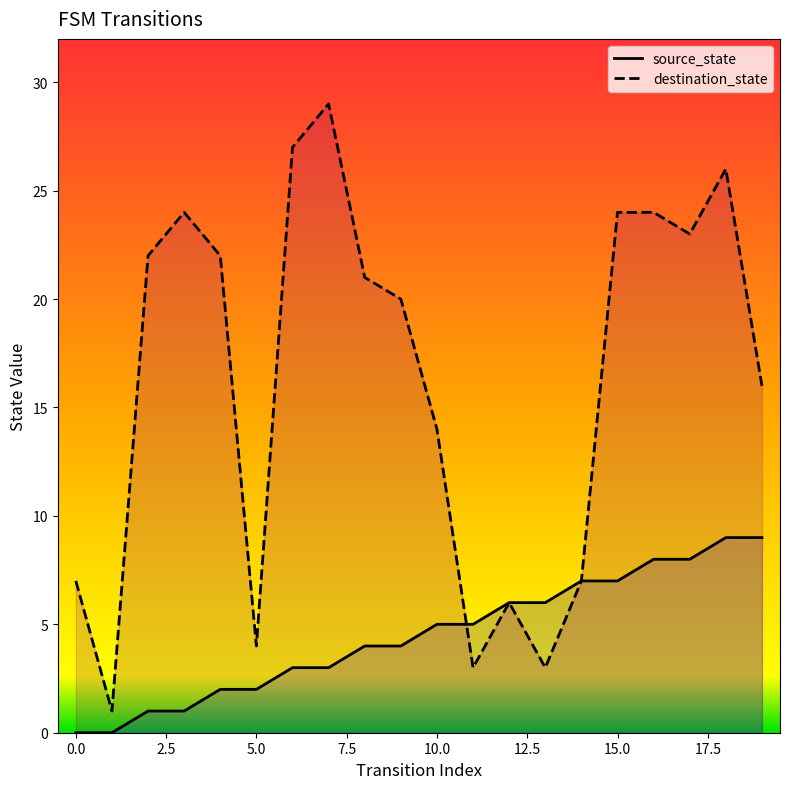

Between which two adjacent categories do destination_state and source_state first intersect?

10 and 11